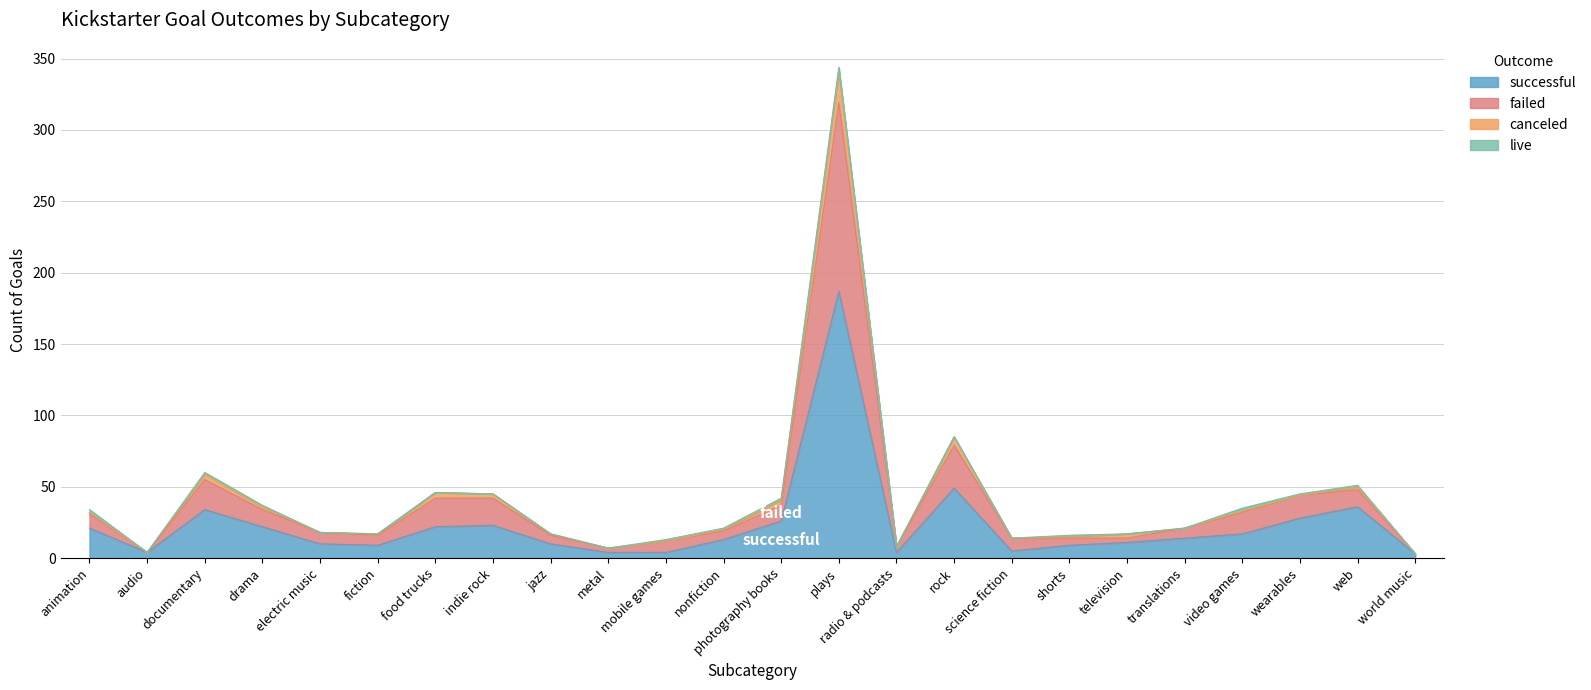

What is the value of the failed point at the 11th from the left?

12